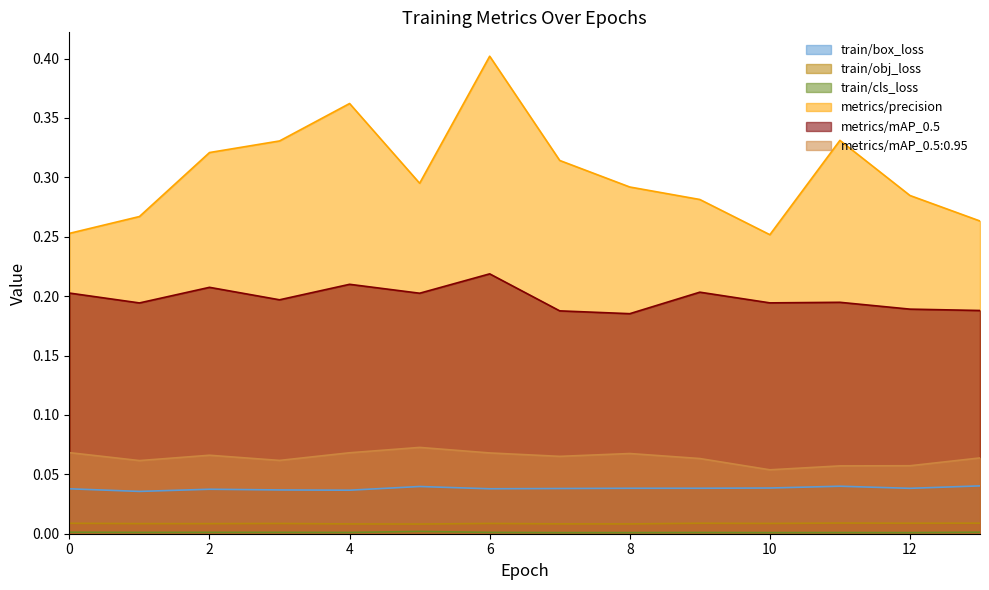

Which series has the largest range (max minus min)?

metrics/precision